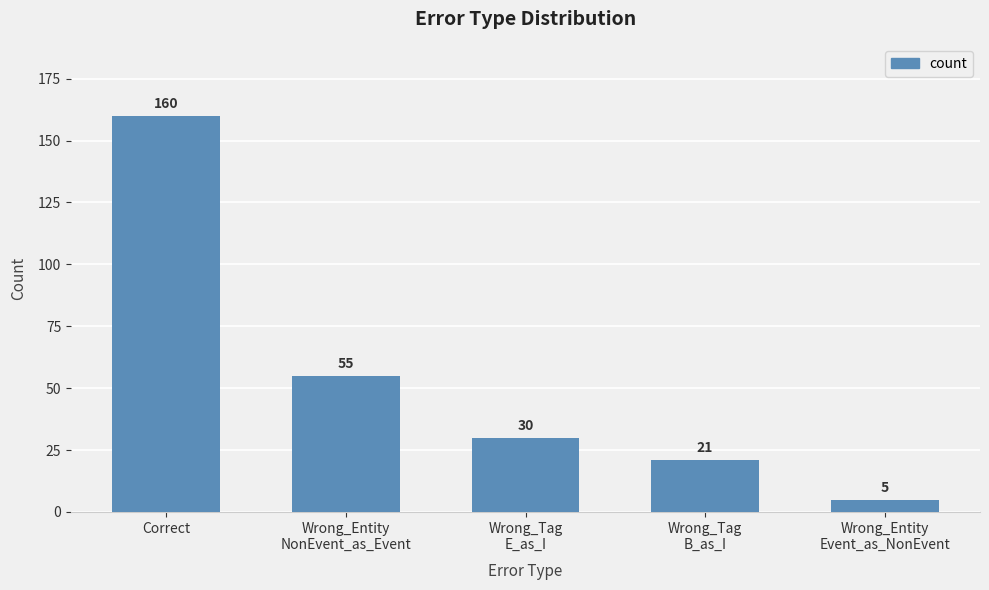

The chart shows a value of 30 at Wrong_Tag
E_as_I. True or false?

True